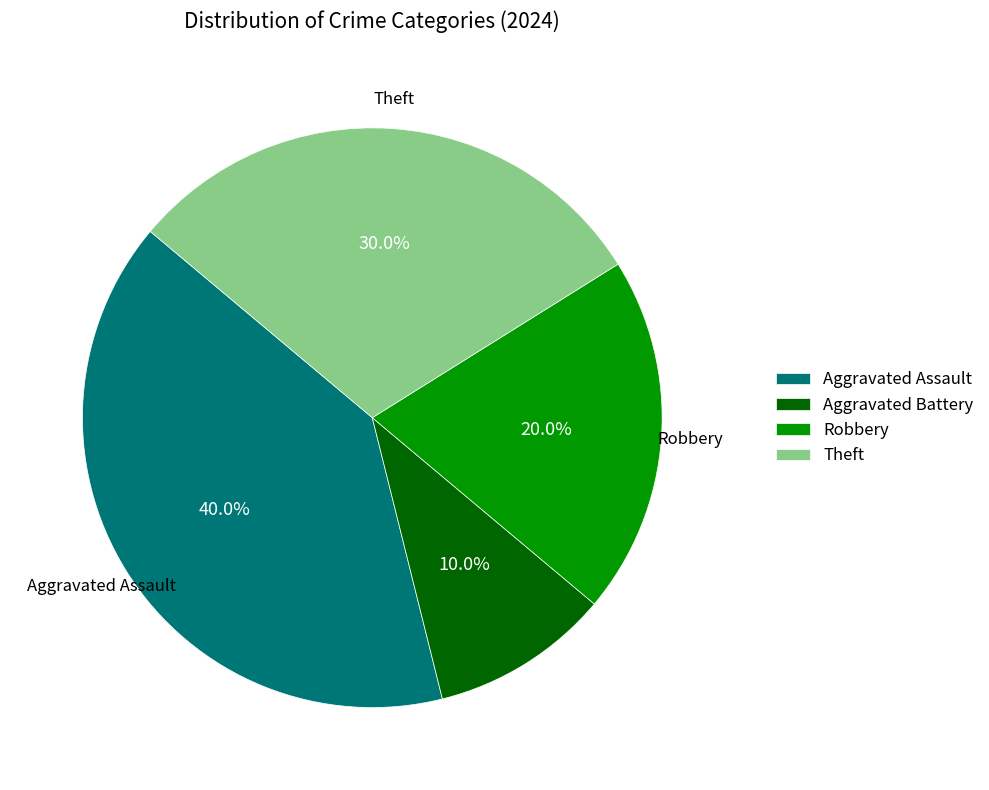

The Robbery slice represents 20% of the pie. True or false?

True